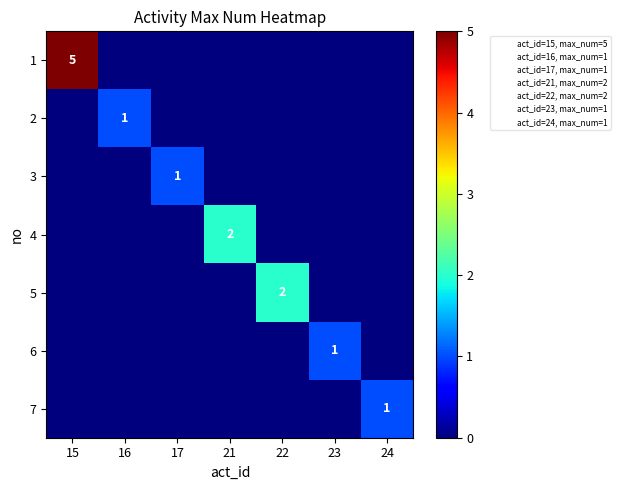

What is the spread (max minus min) of values at 23?

1